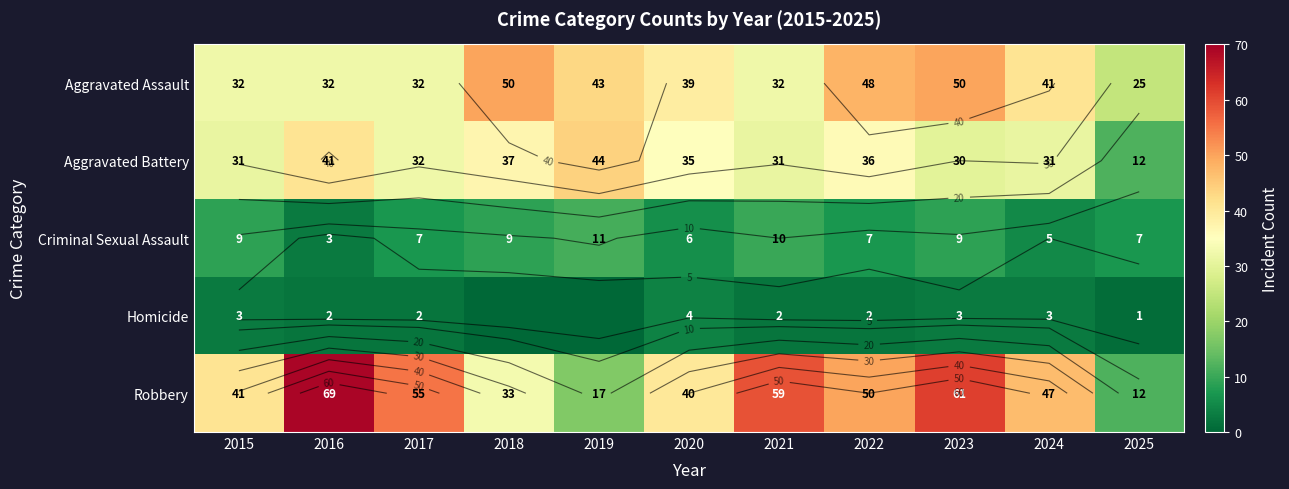

What is the greatest value displayed?

69